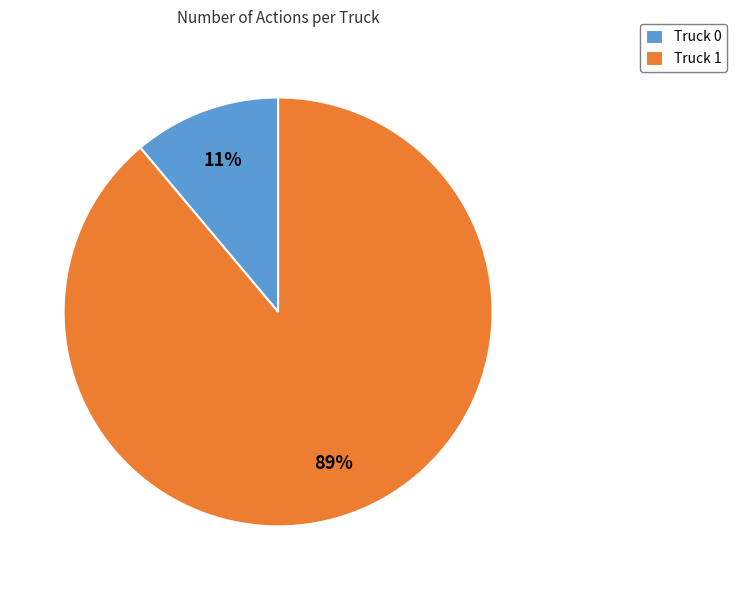

Do Truck 1 and Truck 0 together represent more than half of the pie?

Yes